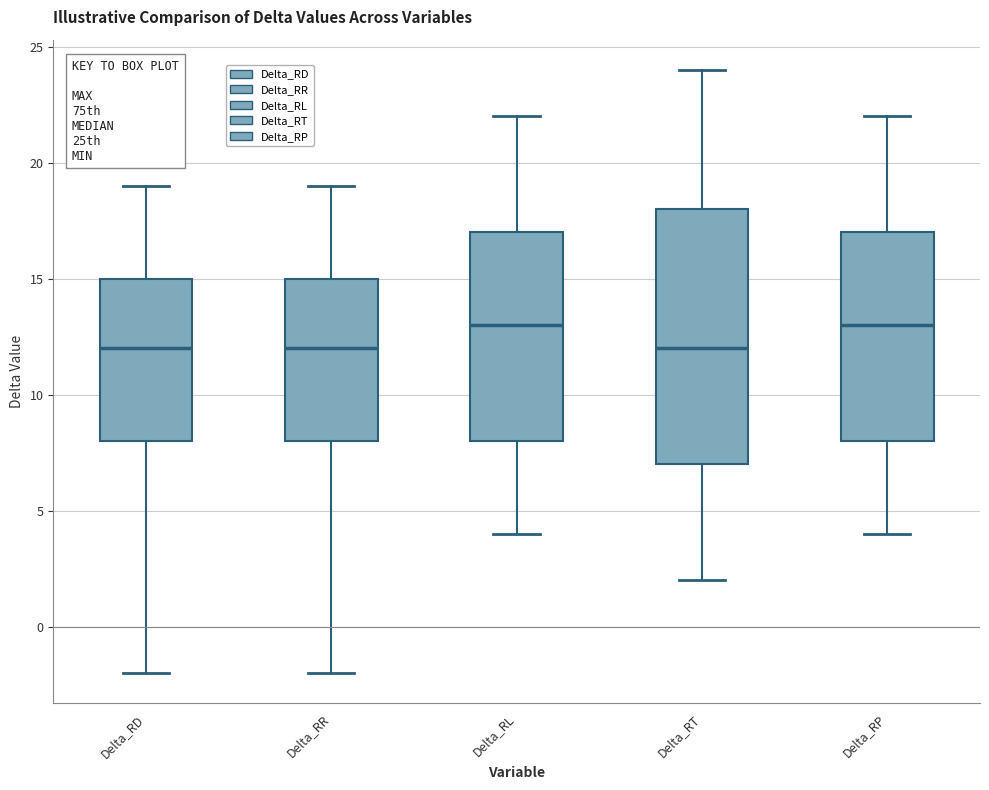

Reading left to right, read every box against the y-axis: the position of its median line, the range the box covers, and the ends of its whiskers. The values are not printed on the chart, so give them approximately, as read against the axis.

Delta_RD: median 12, box 8 to 15, whiskers -2 to 19
Delta_RR: median 12, box 8 to 15, whiskers -2 to 19
Delta_RL: median 13, box 8 to 17, whiskers 4 to 22
Delta_RT: median 12, box 7 to 18, whiskers 2 to 24
Delta_RP: median 13, box 8 to 17, whiskers 4 to 22